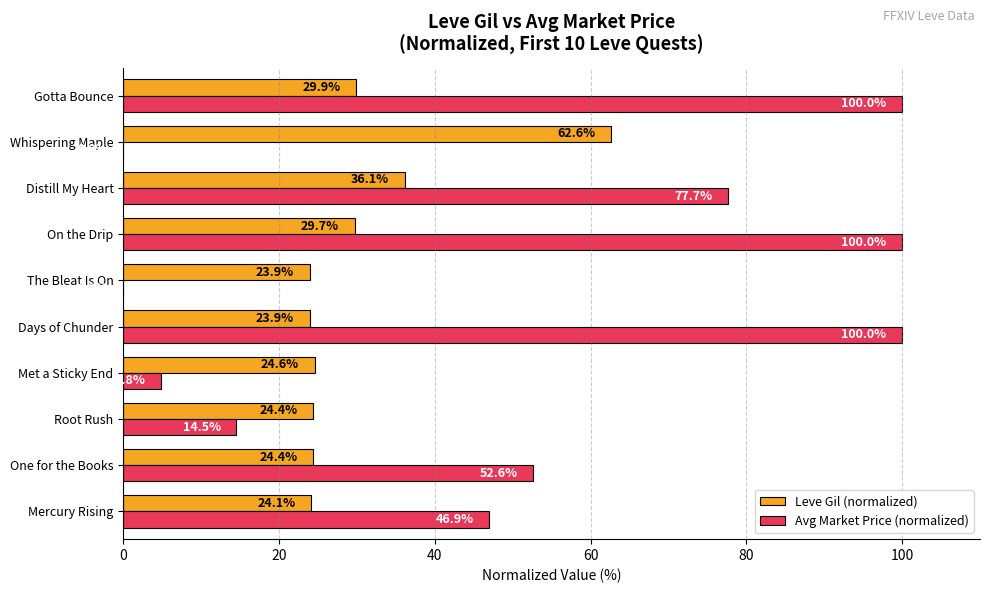

Between Distill My Heart and Whispering Maple, which series saw the biggest shift?

Avg Market Price (normalized)